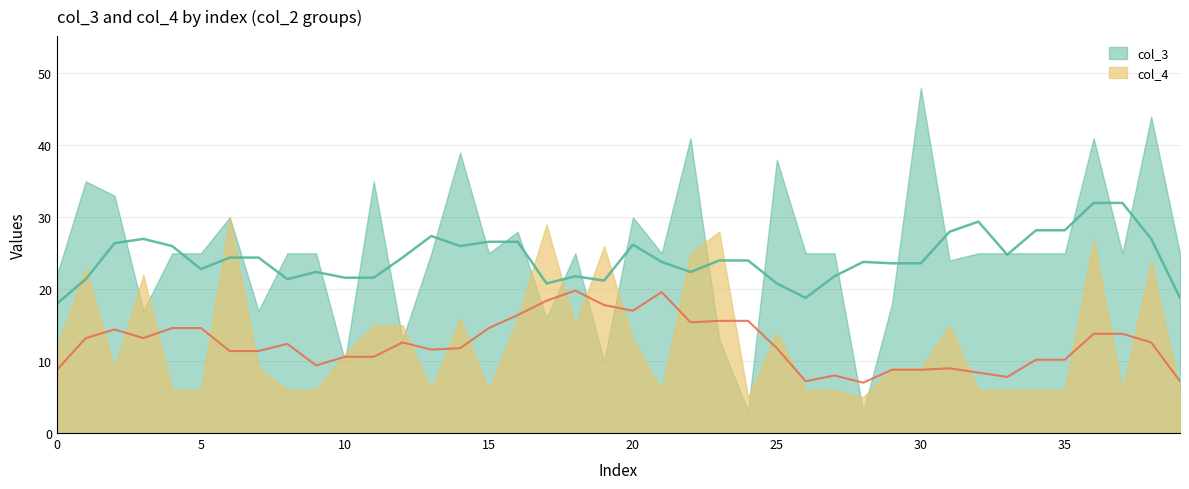

Between which two adjacent categories do col_4 and col_3 first intersect?

2 and 3